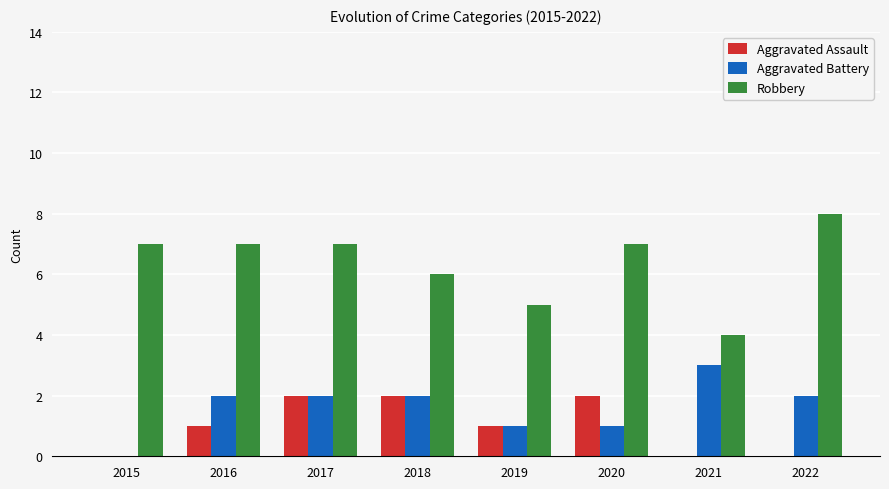

The Robbery series shows 7 at 2020. True or false?

True